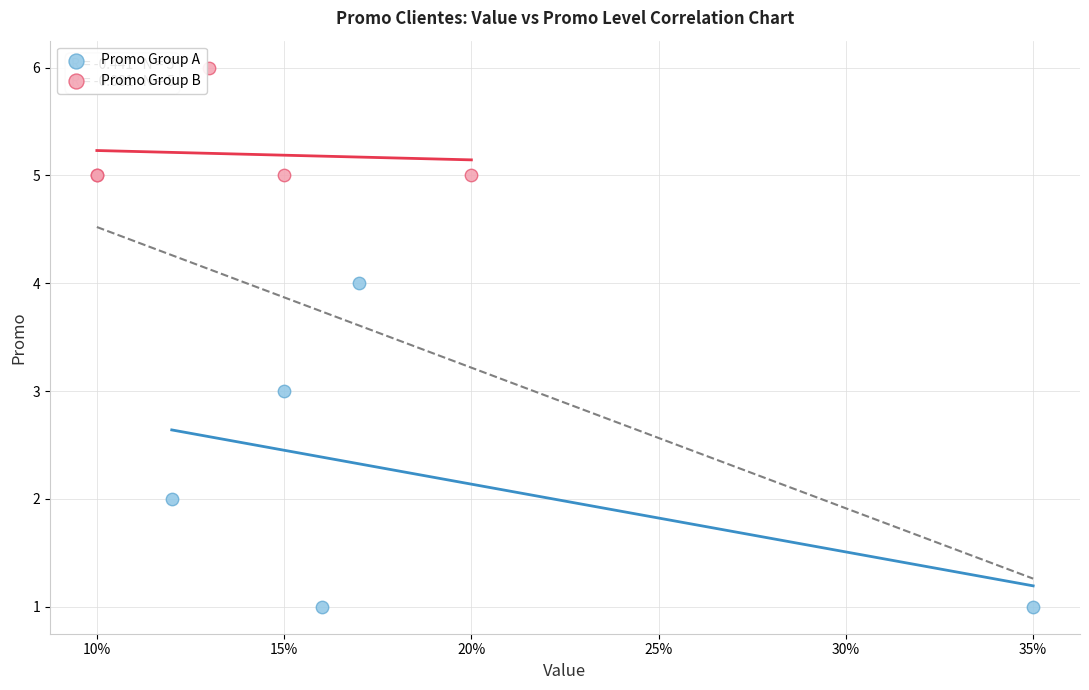

Which series has the widest spread of Y values?

Promo Group A